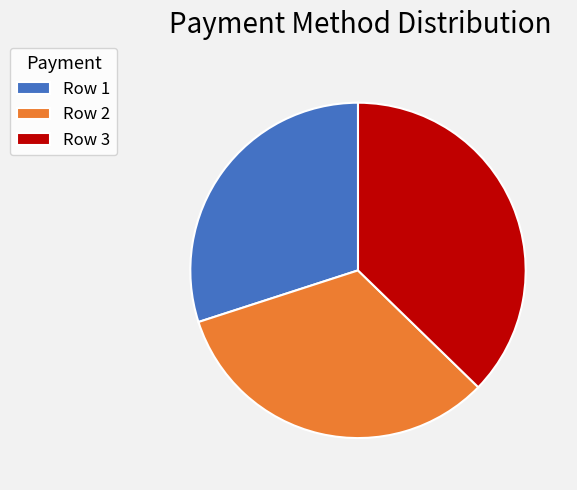

Is the sum of Row 1 and Row 2 greater than half?

Yes